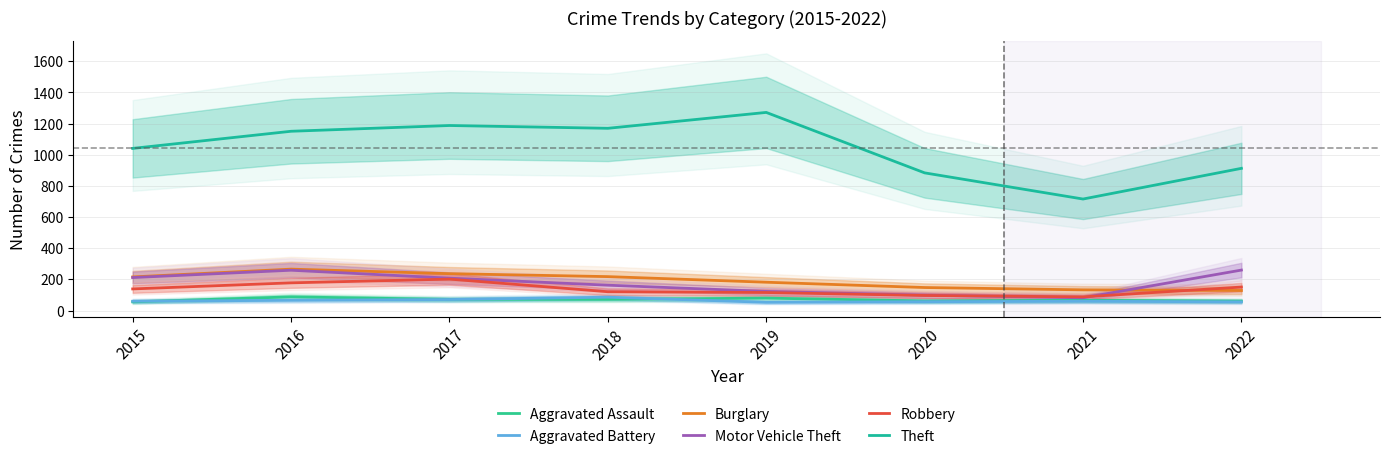

True or false: Theft has a value of 1476 at 2015.

False